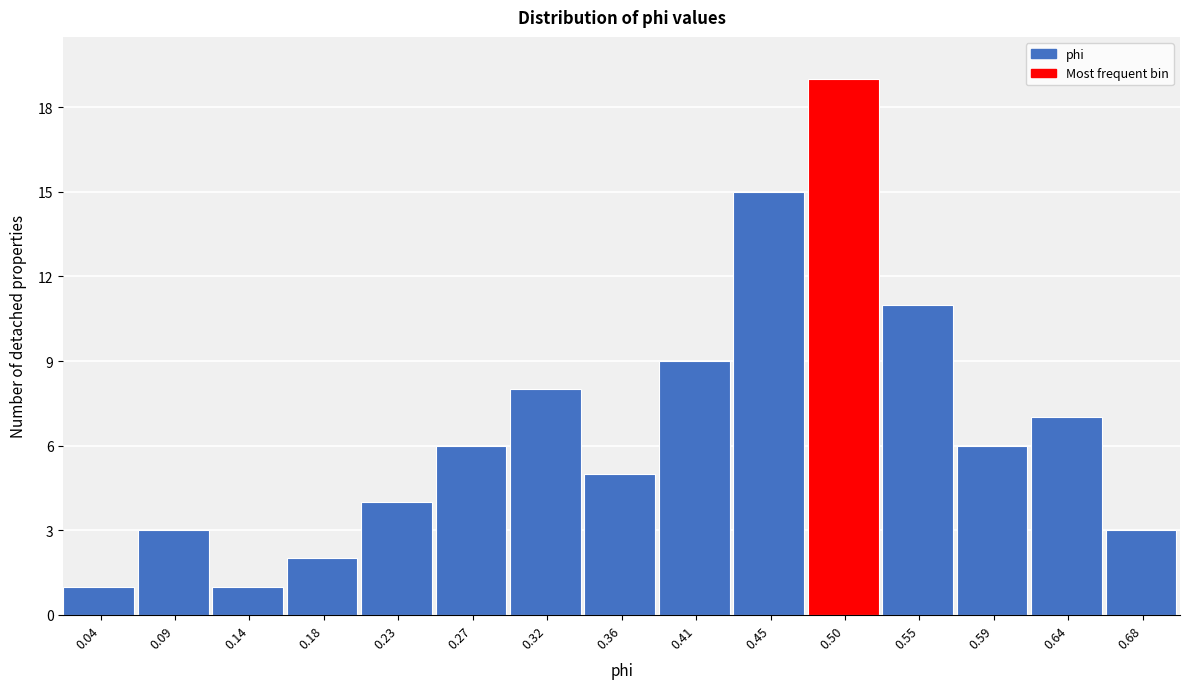

Reading left to right, transcribe all the data shown in this chart.

0.04=1	0.09=3	0.14=1	0.18=2	0.23=4	0.27=6	0.32=8	0.36=5	0.41=9	0.45=15	0.50=19	0.55=11	0.59=6	0.64=7	0.68=3